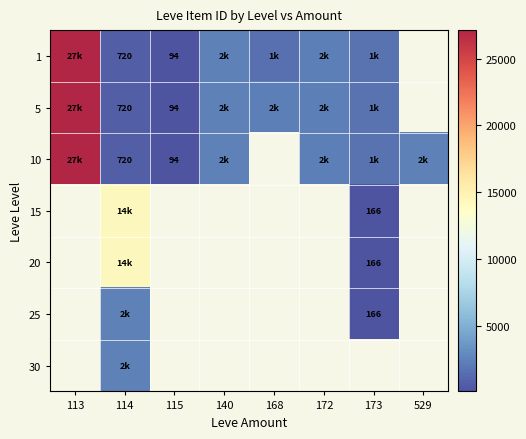

The 5 series shows 49 at 115. True or false?

False